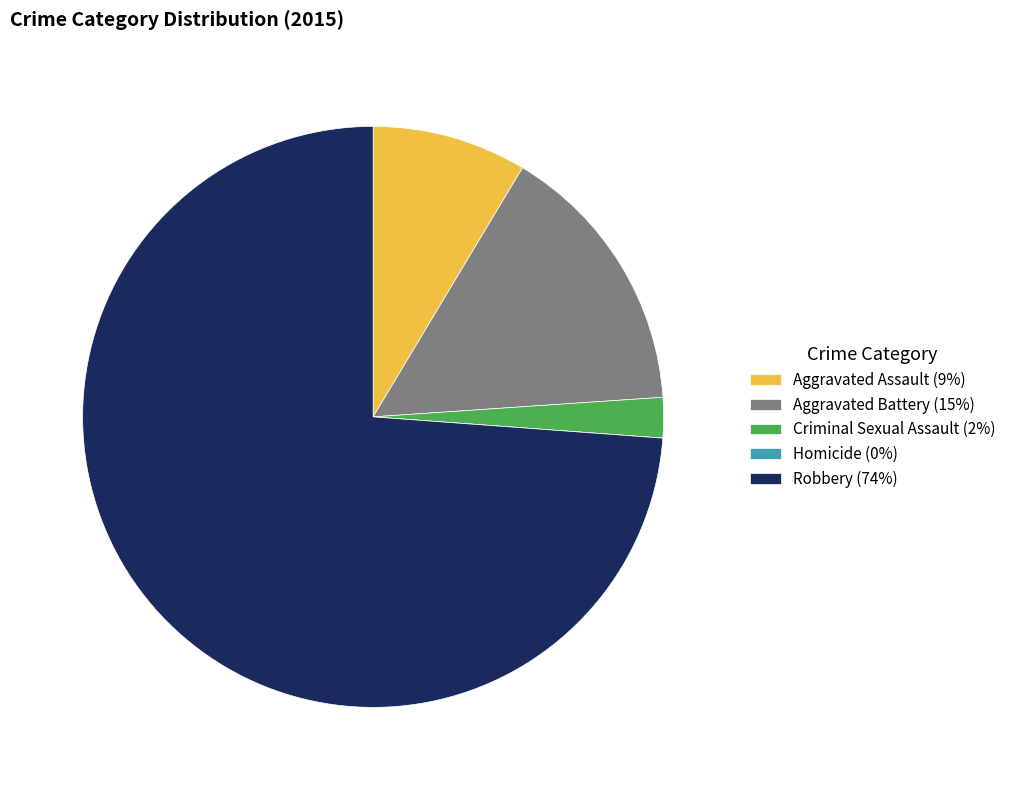

True or false: Aggravated Assault (9%) accounts for 9% of the total.

True